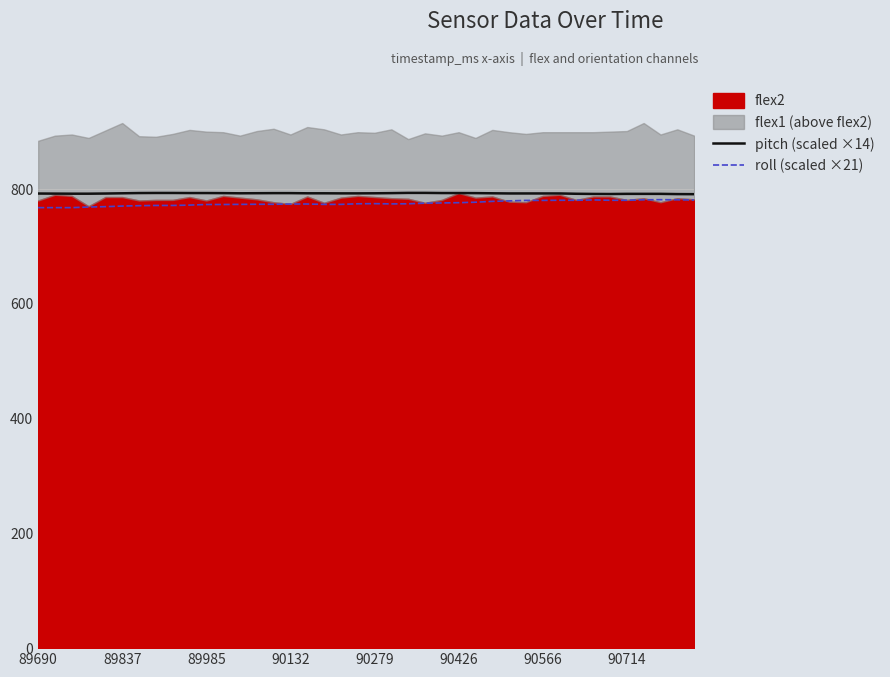

The value of pitch (scaled ×14) at 33 is 791.4. True or false?

True